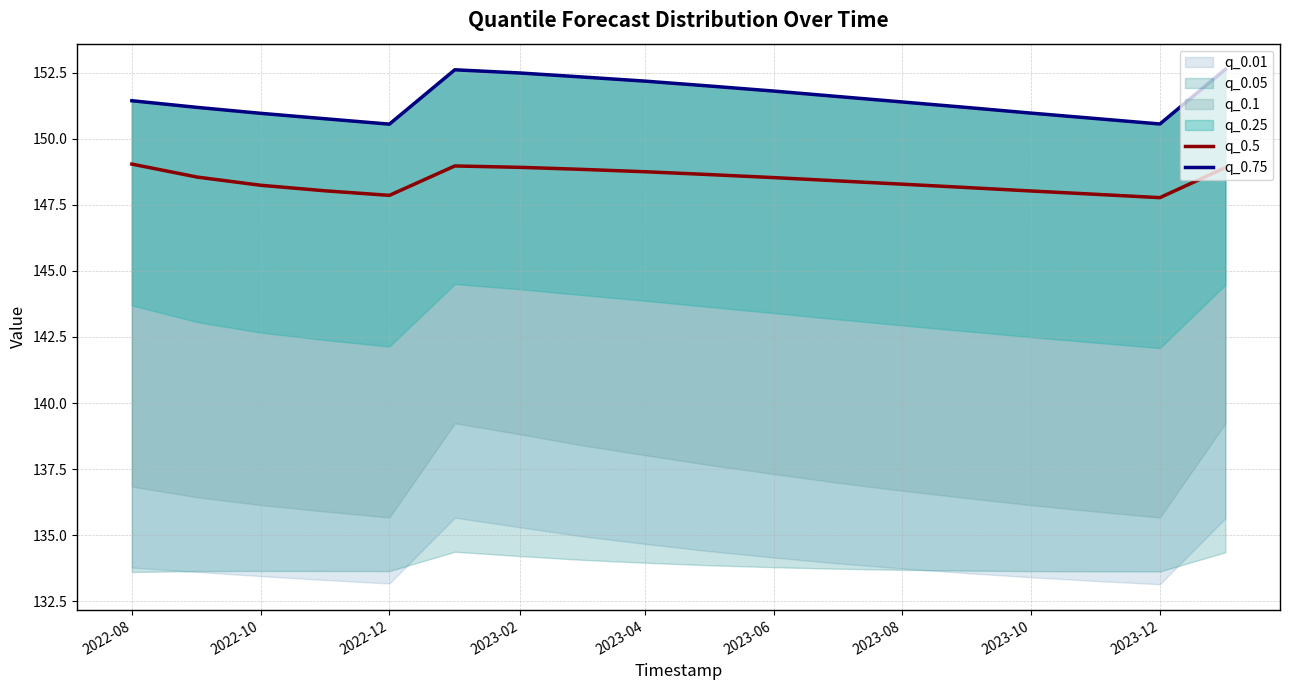

Count the number of categories in the chart.

18